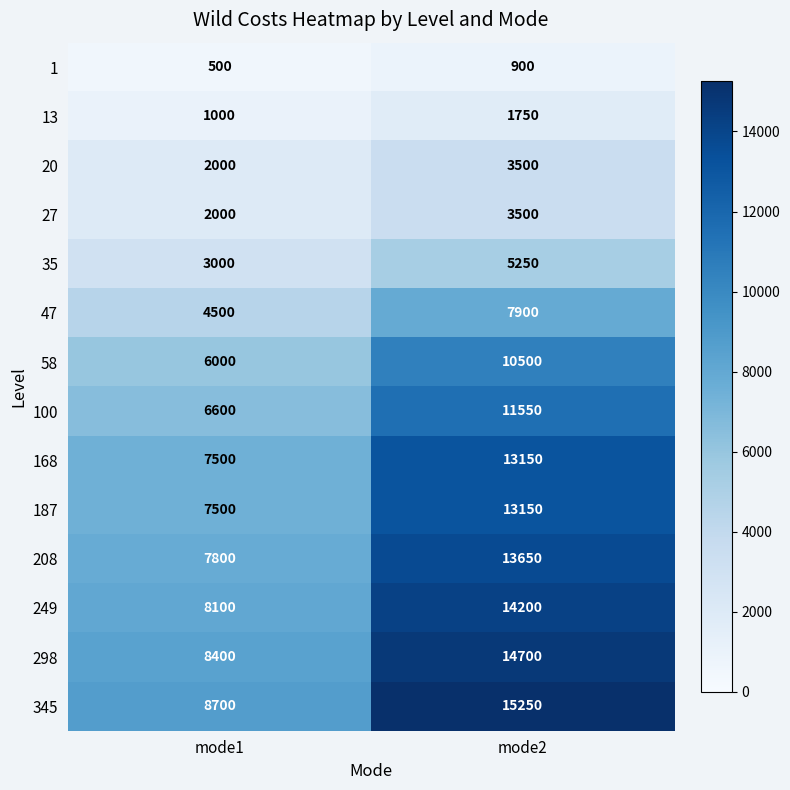

Read the 187 value at mode1.

7500